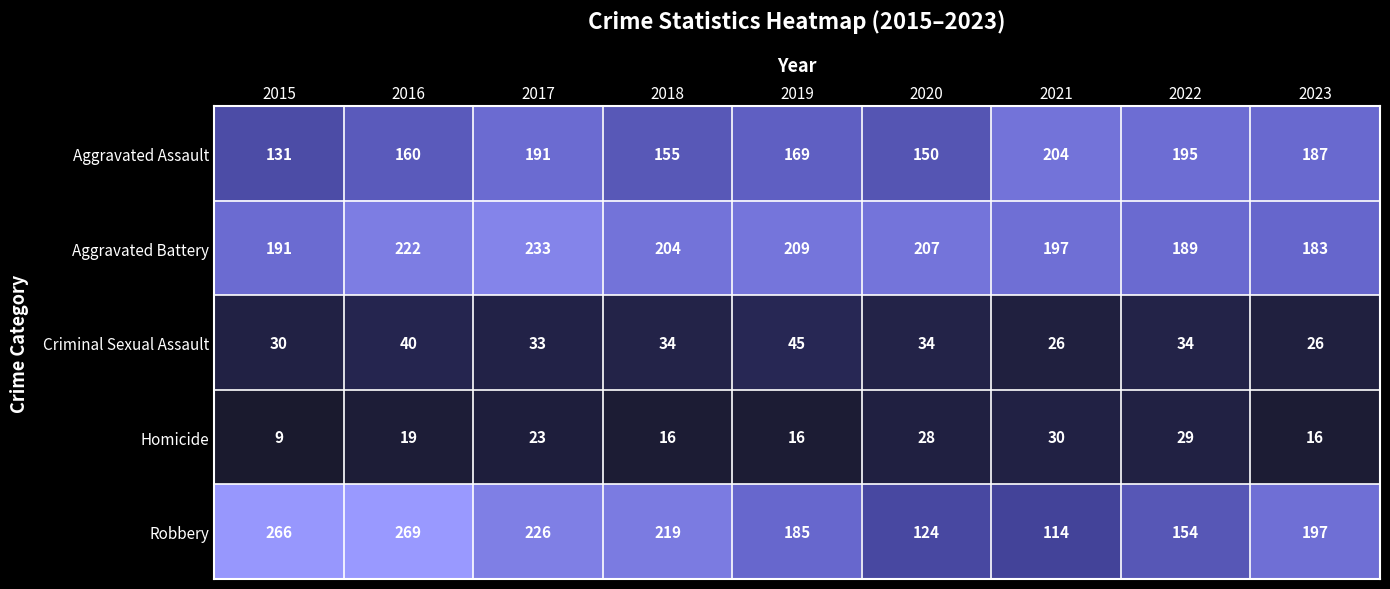

Which series has the largest total across all categories?

Aggravated Battery